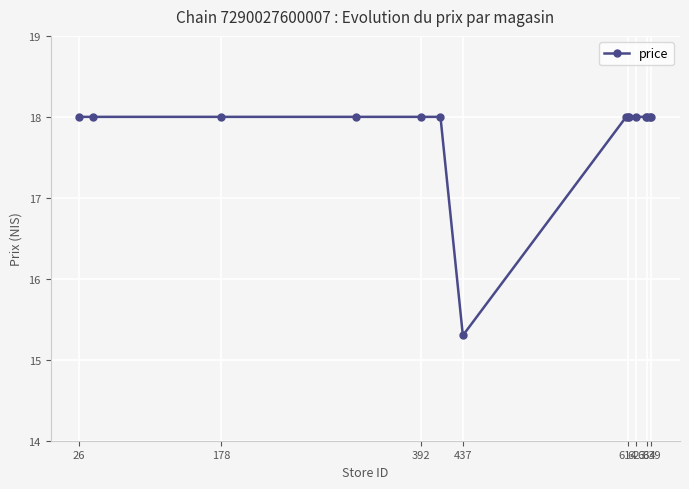

What is the value of the 10th point from the left?

18.0